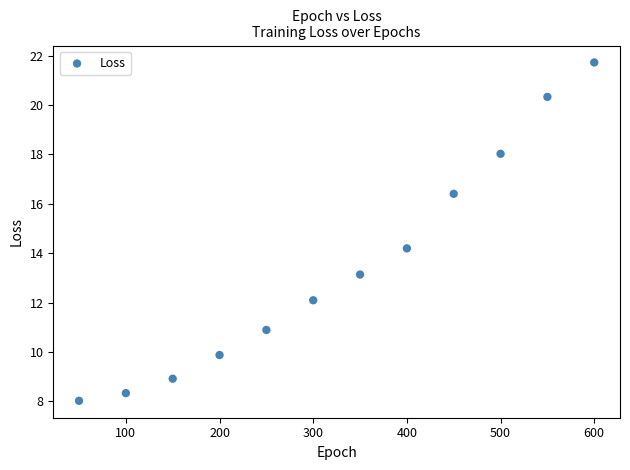

What Y value in the scatter plot is closest to 14?

14.2